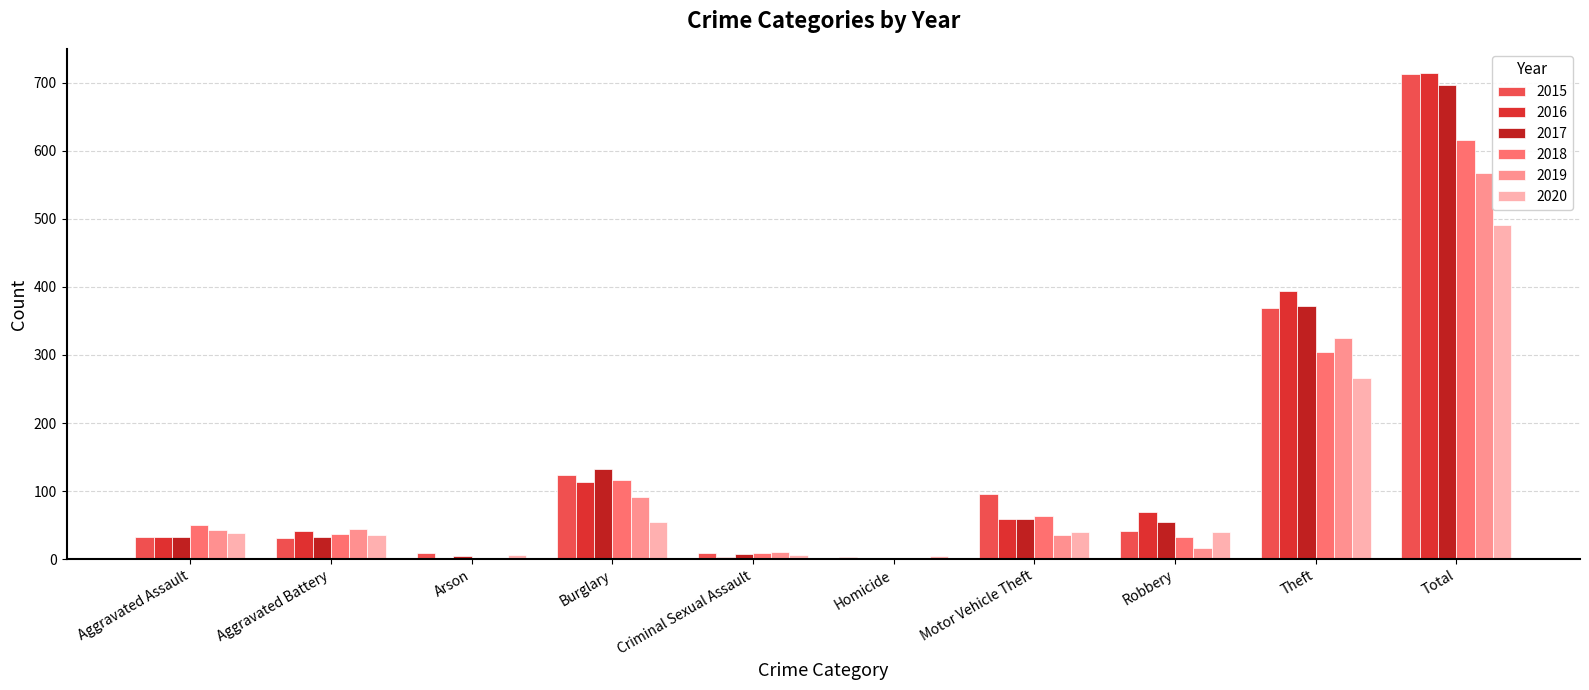

How many groups of bars are there?

10